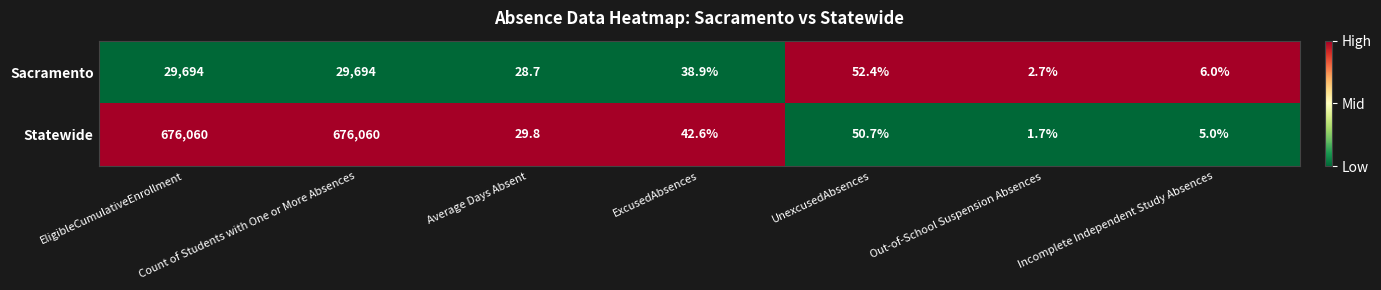

At which category does the chart reach its minimum across all series?

Out-of-School Suspension Absences